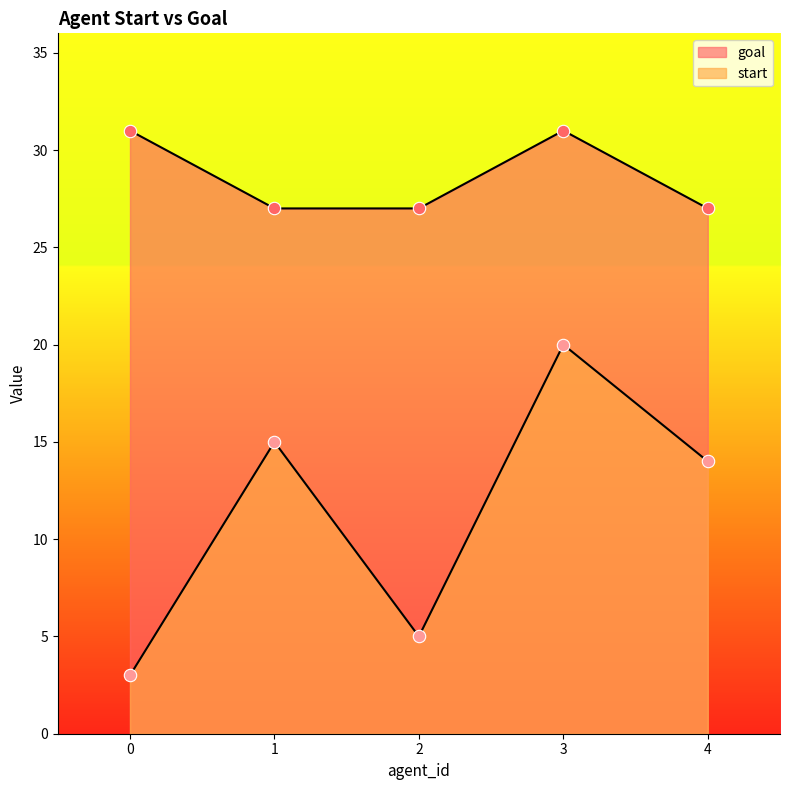

Is the value of start at 4 greater than the value of goal at 0?

No